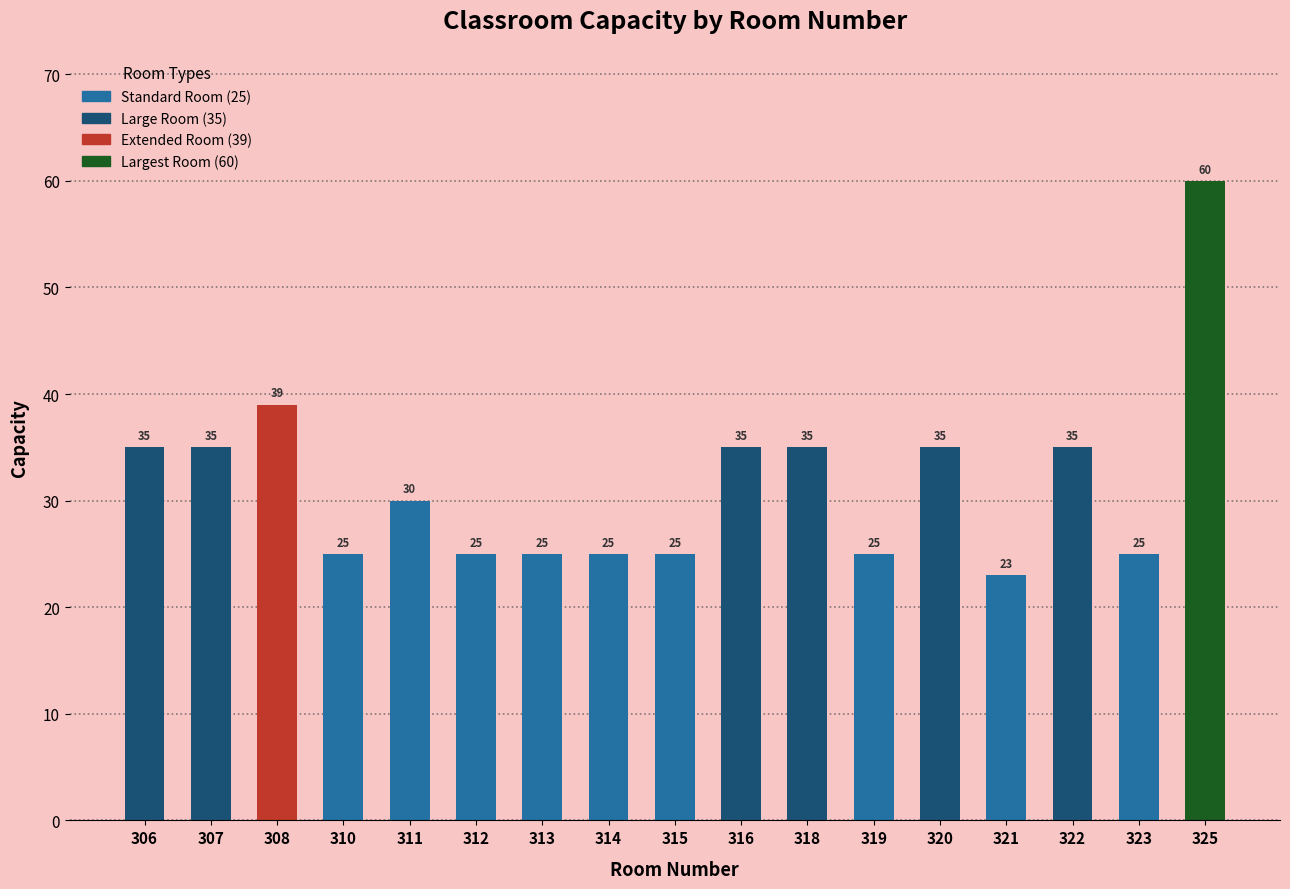

What is the minimum value shown in the chart?

23